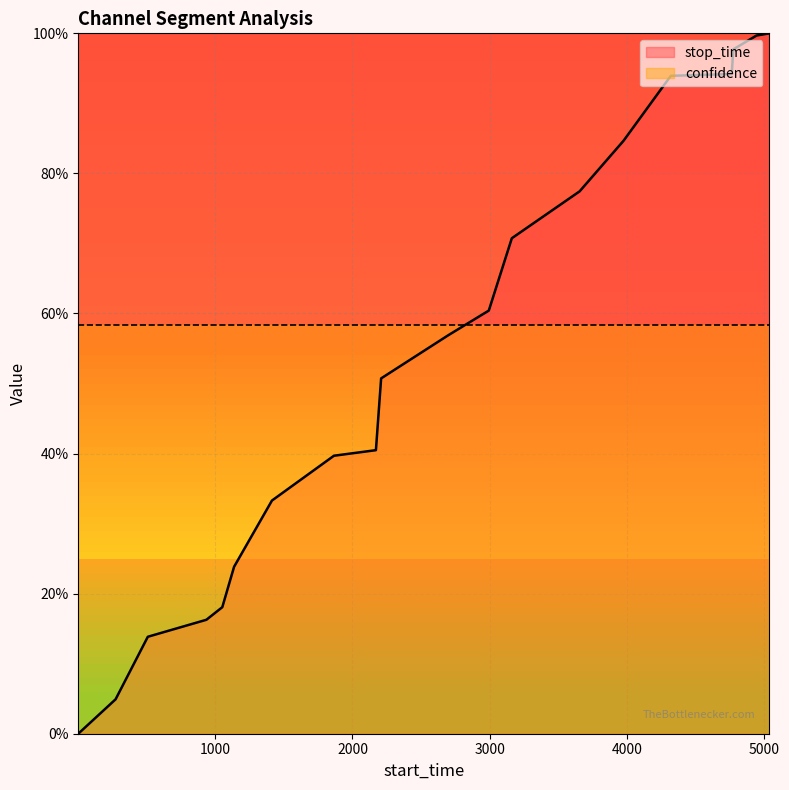

What is the value of the 17th point from the left?

0.9